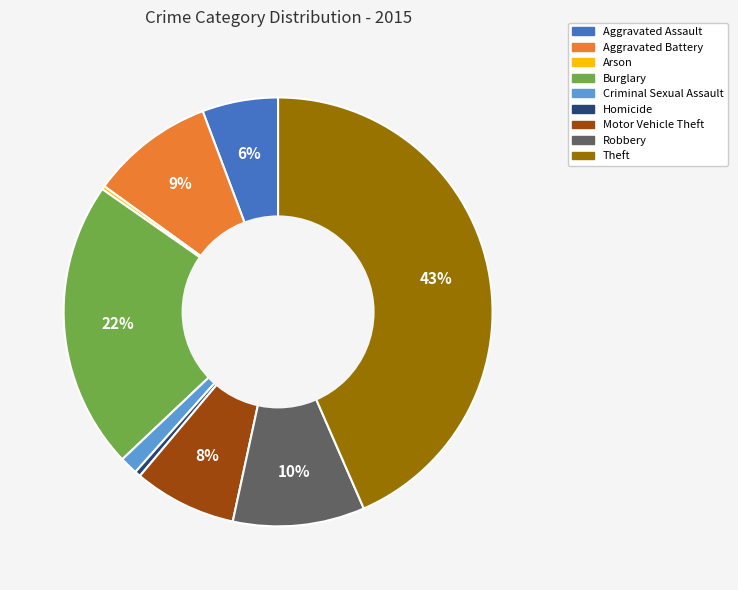

Combined, do Theft and Criminal Sexual Assault account for over 50%?

No